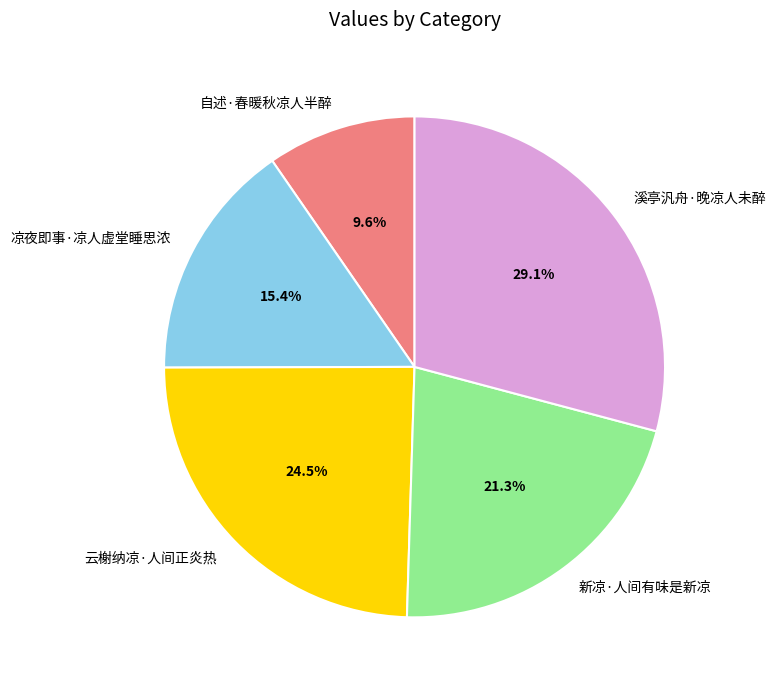

Do 新凉·人间有味是新凉 and 自述·春暖秋凉人半醉 together represent more than half of the pie?

No